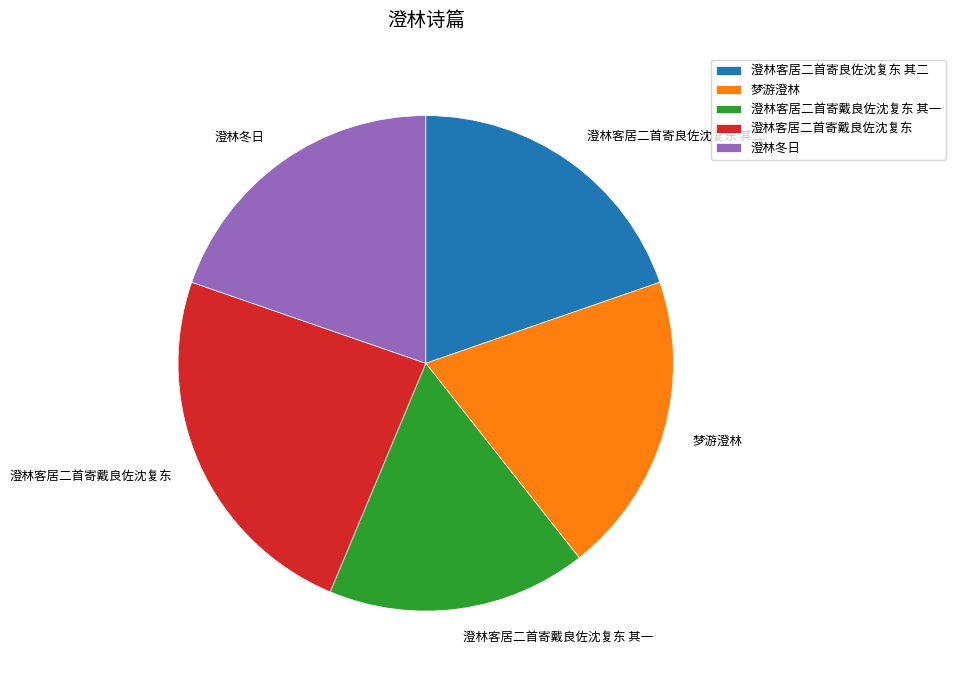

Combined, do 梦游澄林 and 澄林客居二首寄戴良佐沈复东 account for over 50%?

No